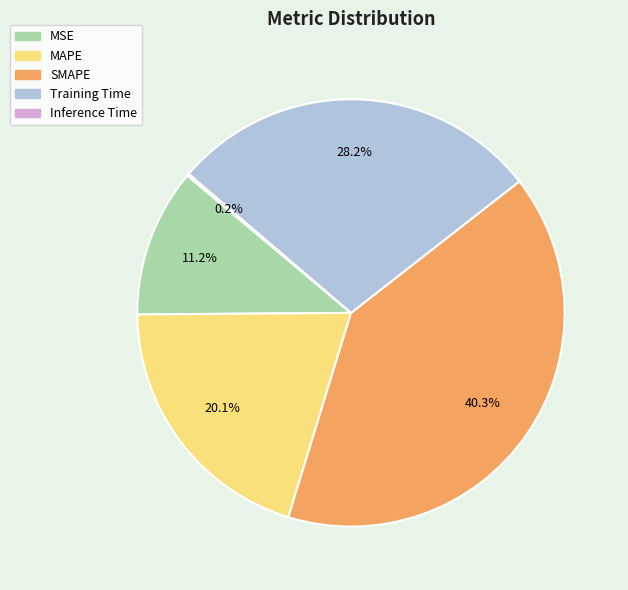

Which category has the biggest portion of the pie?

SMAPE